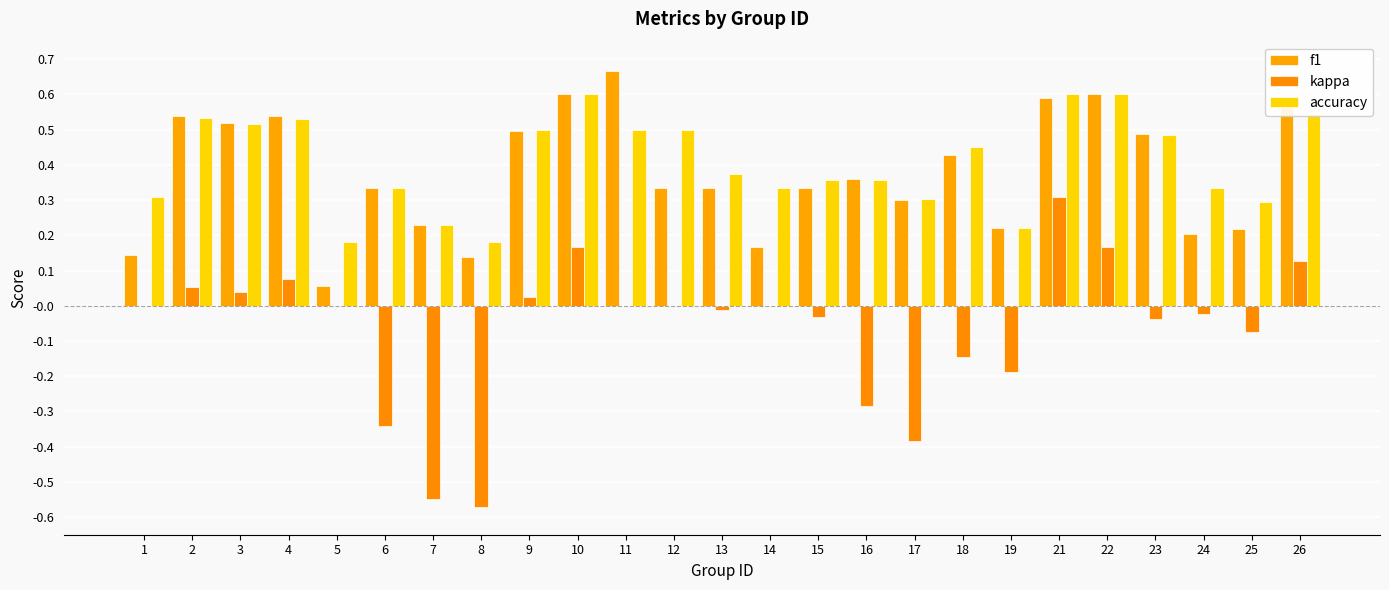

Between 2 and 8, which series saw the biggest shift?

kappa